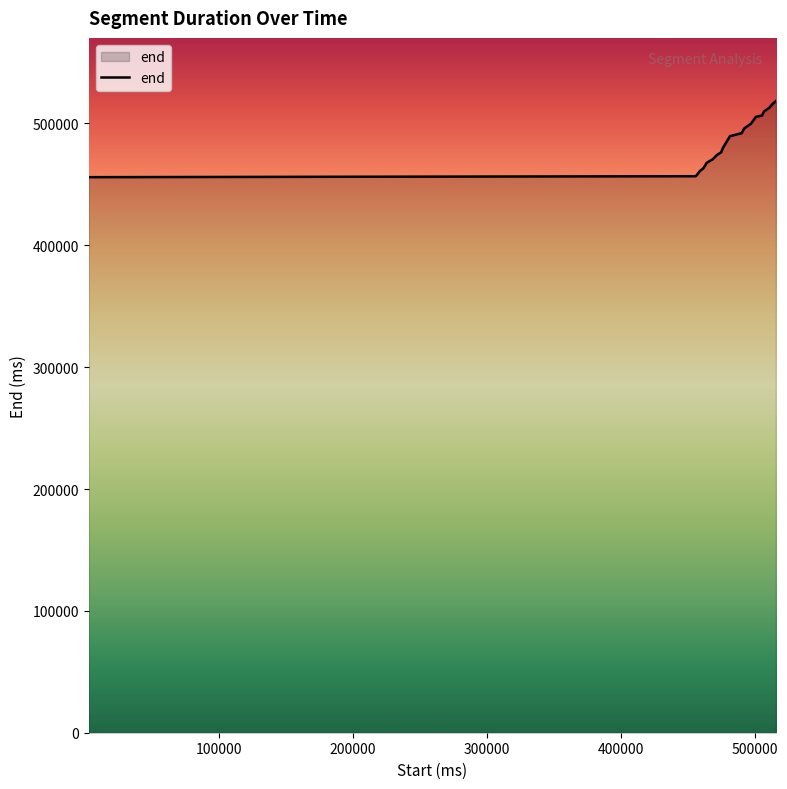

What is the greatest value displayed?

518400